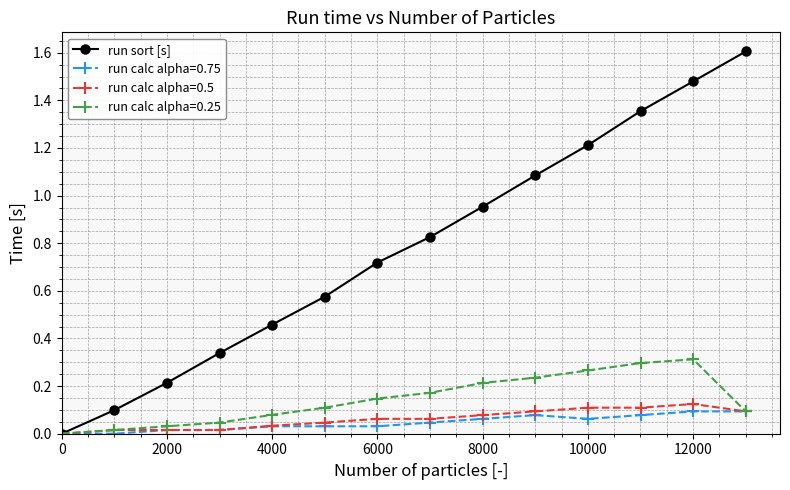

Which series has the largest total across all categories?

run sort [s]